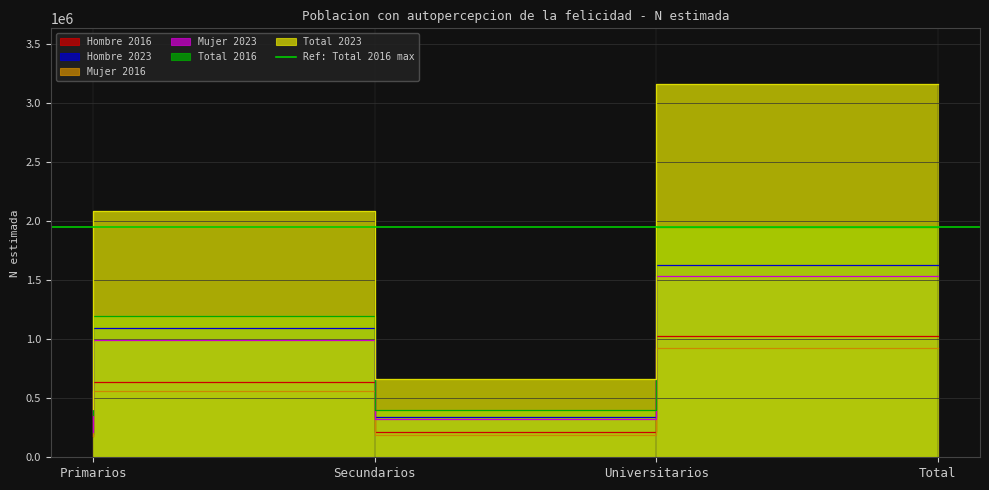

What position from the left is Total?

4